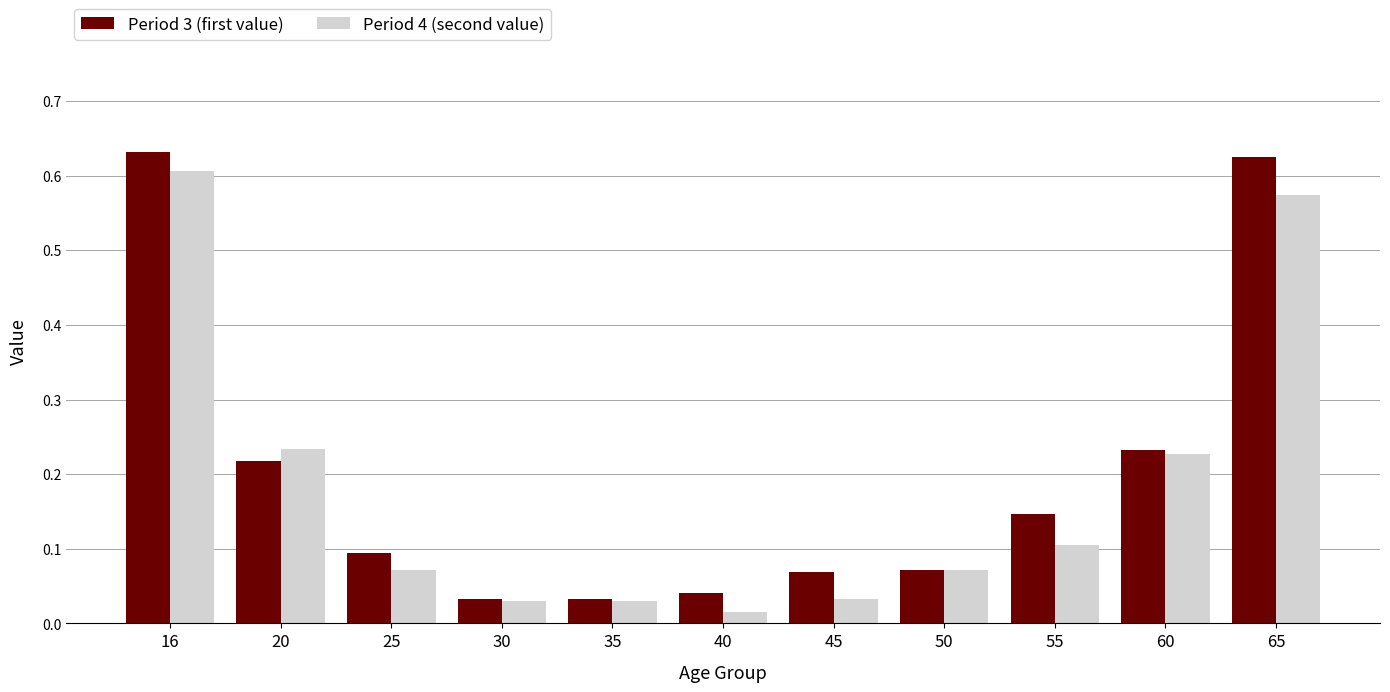

List the series in order of their overall mean, highest first.

Period 3 (first value), Period 4 (second value)